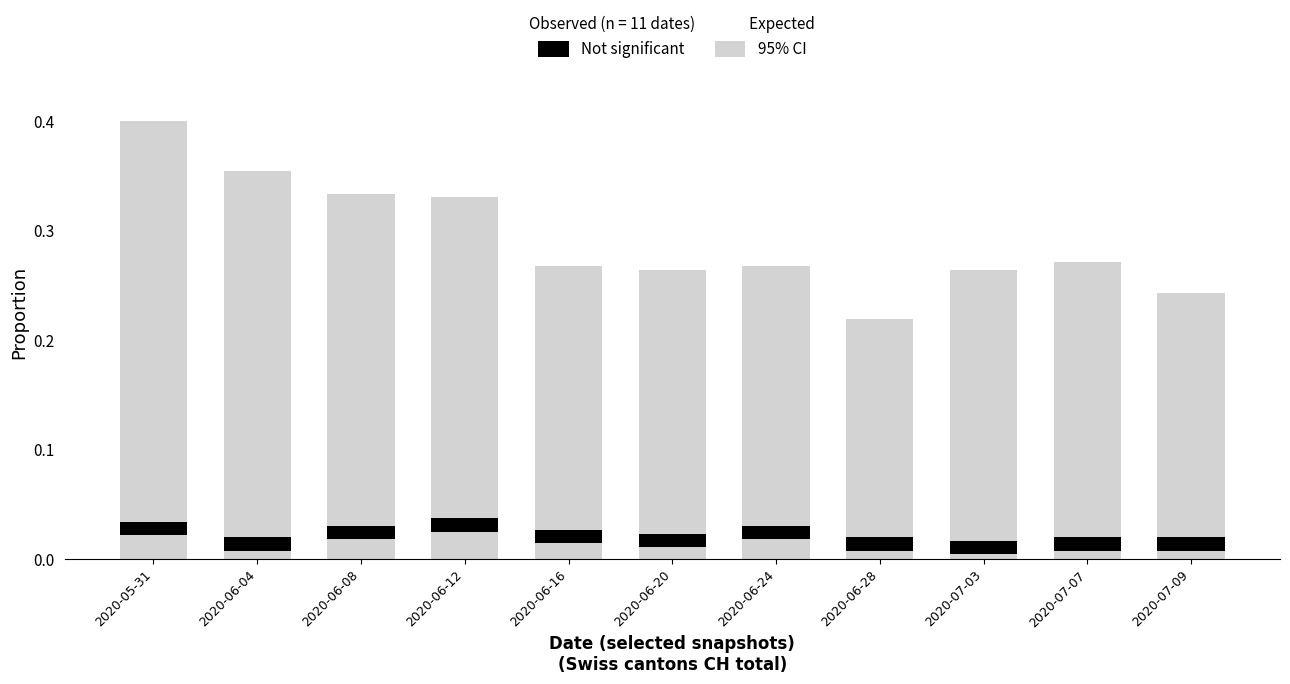

How many data points does each series have?

11